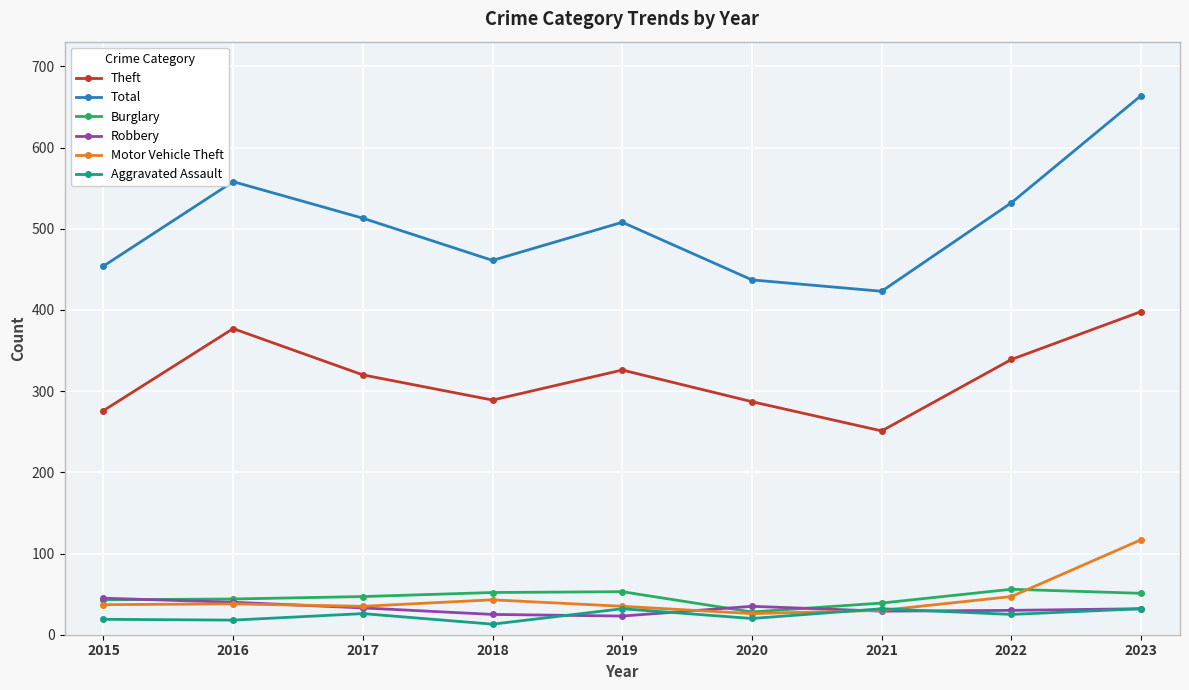

Which series has the largest total across all categories?

Total